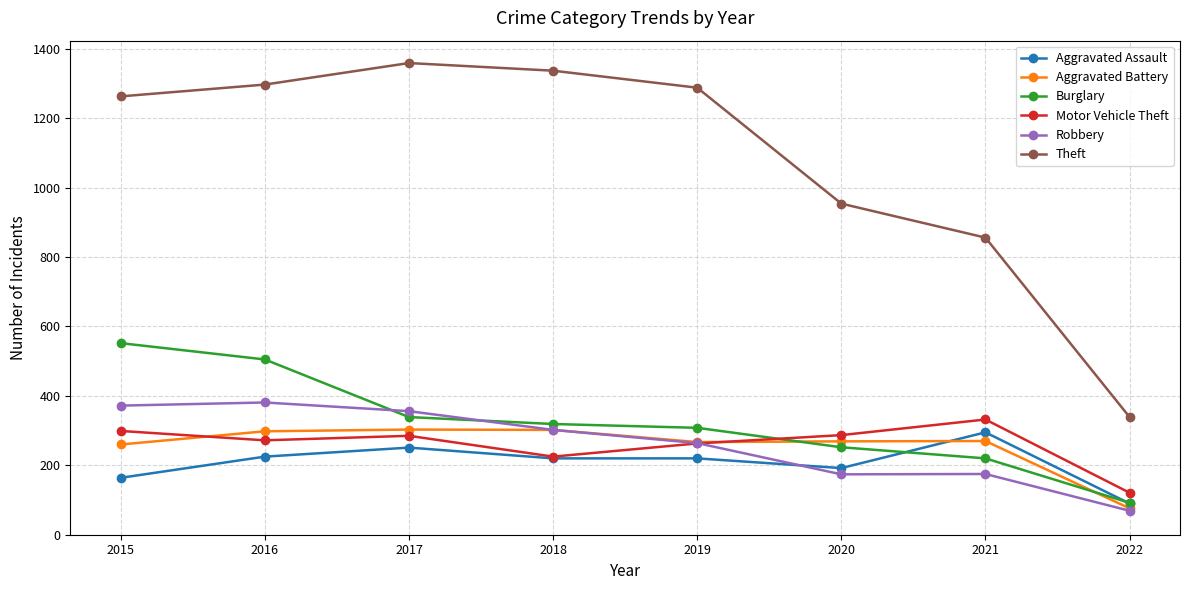

Is it true that Motor Vehicle Theft equals 287 at 2020?

True